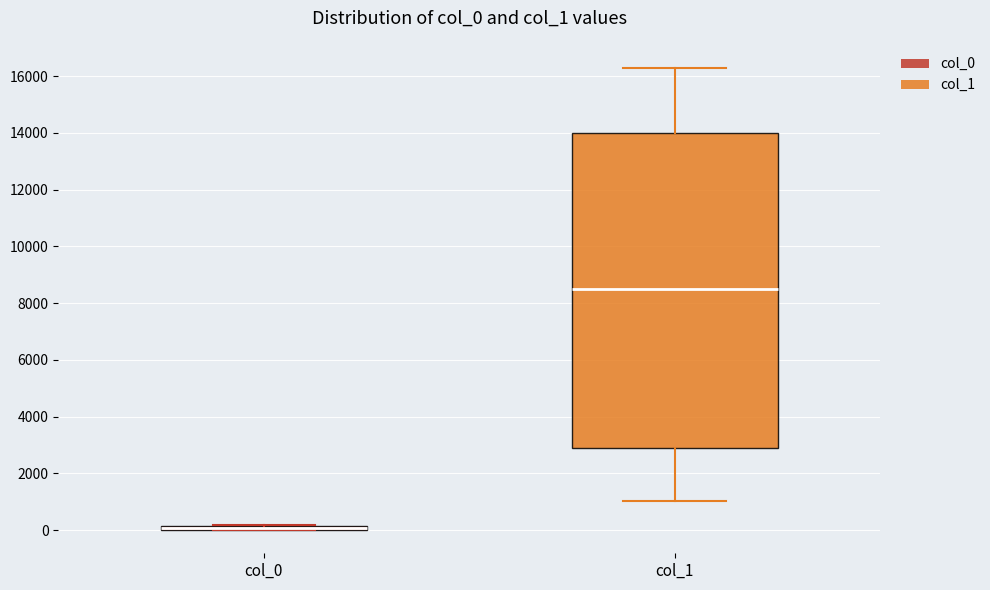

Where is the lower edge of the box for col_0 on the y-axis? The values are not printed on the chart, so give them approximately, as read against the axis.

0